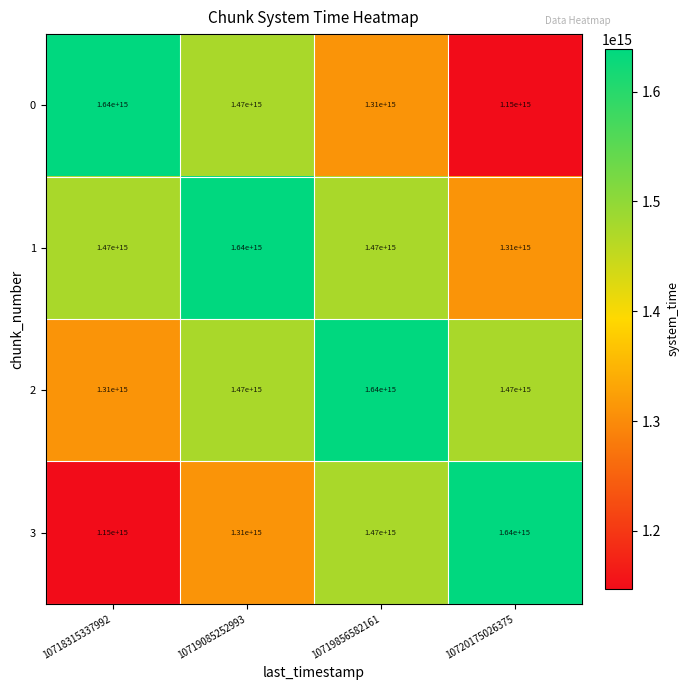

At 10720175026375, list the series in order from smallest to largest.

0, 1, 2, 3